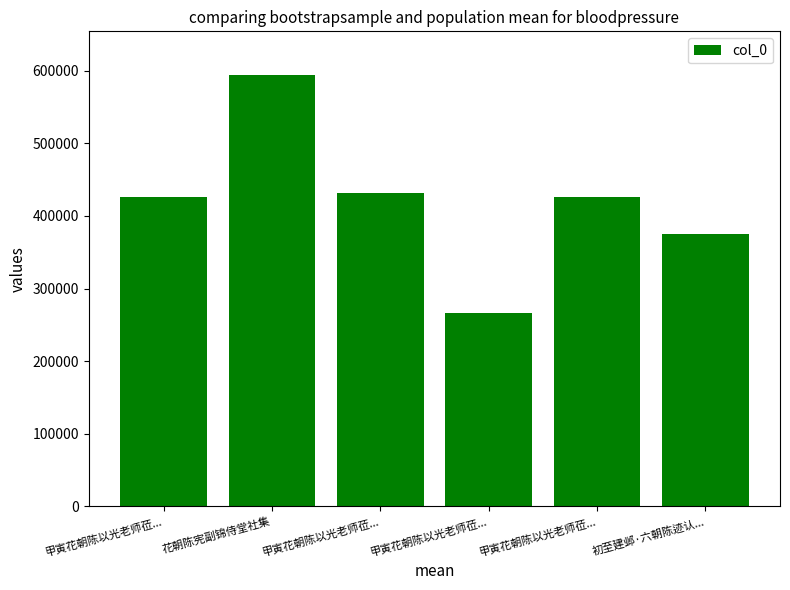

How many values are below 425948?

3